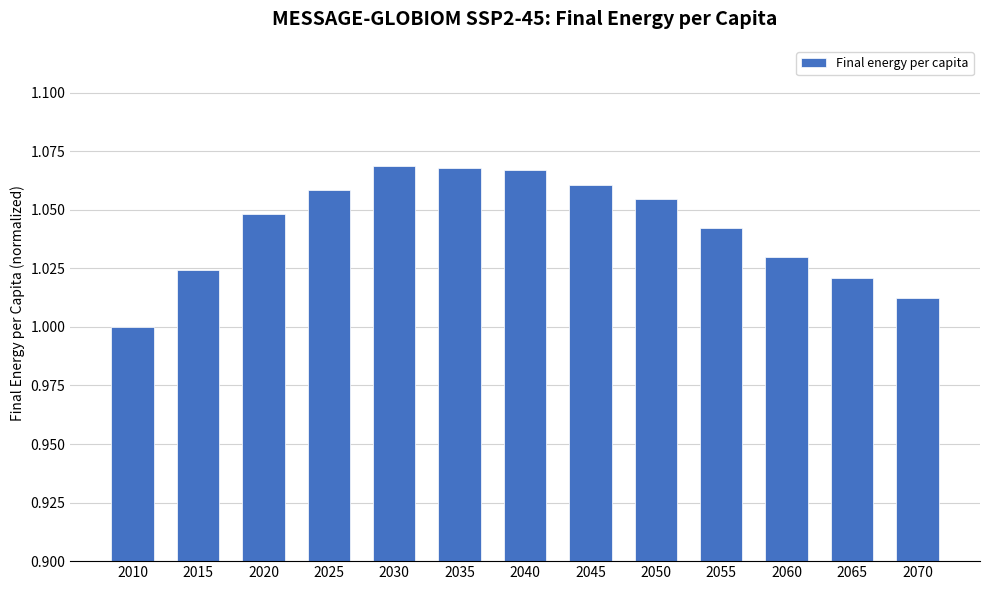

Count the number of data series in this chart.

1